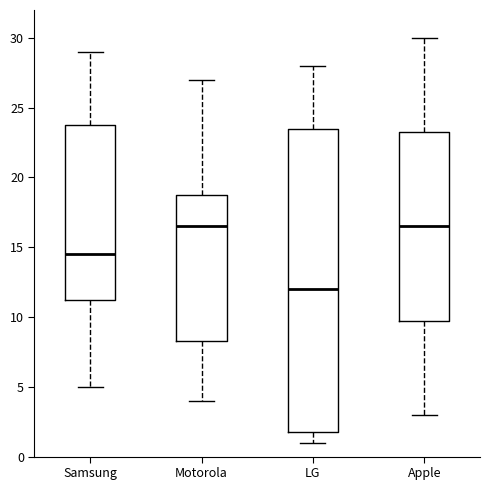

Which box's median line is the lowest?

LG